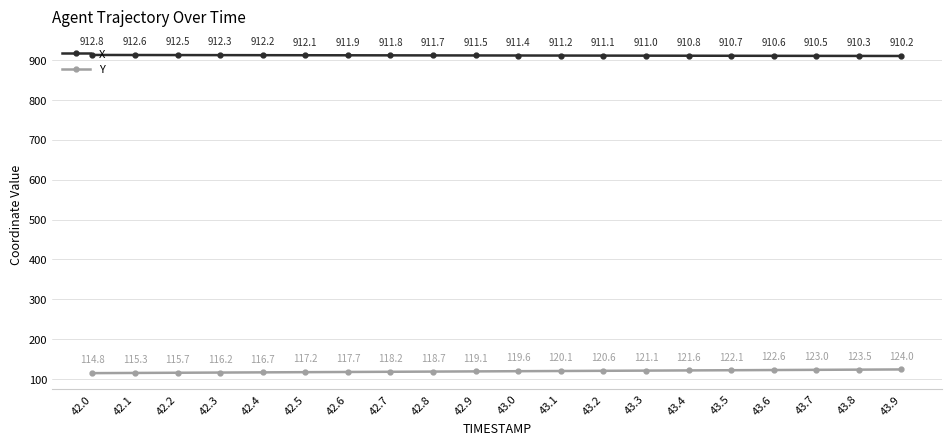

Between 42.9 and 43.3, which series saw the biggest shift?

Y